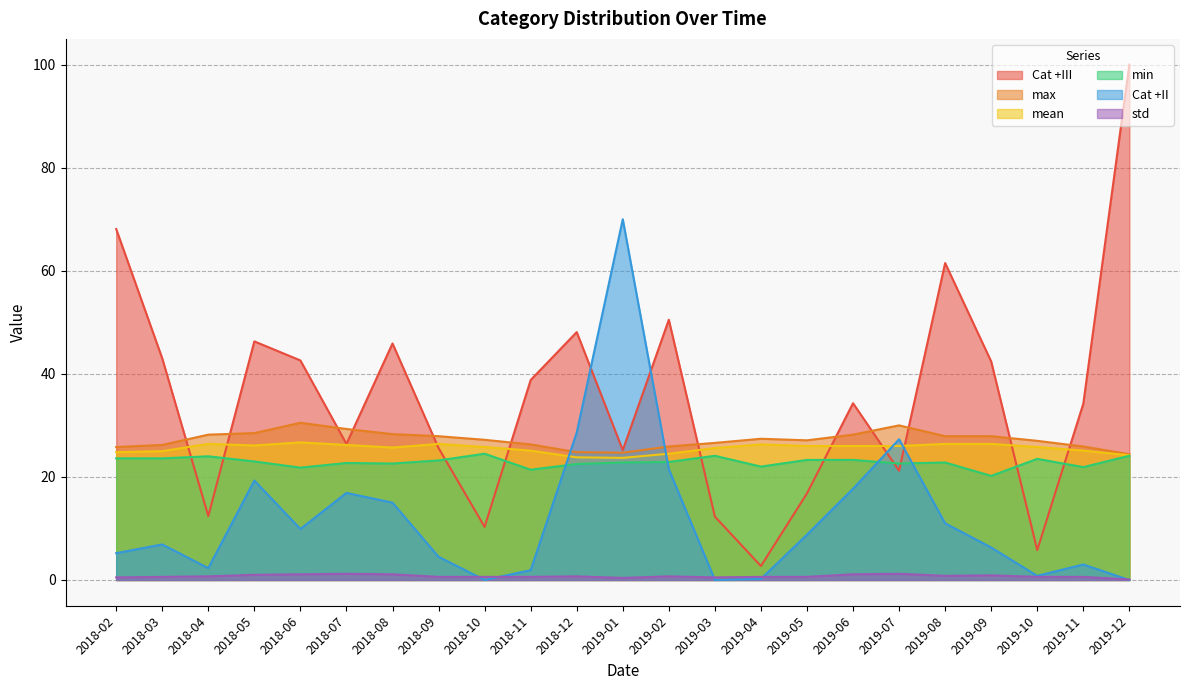

Reading left to right, transcribe all the data shown in this chart.

Cat +III: 2018-02=68.1	2018-03=43.0	2018-04=12.4	2018-05=46.3	2018-06=42.6	2018-07=26.4	2018-08=45.9	2018-09=25.6	2018-10=10.3	2018-11=38.8	2018-12=48.1	2019-01=25.2	2019-02=50.5	2019-03=12.3	2019-04=2.7	2019-05=16.8	2019-06=34.3	2019-07=21.2	2019-08=61.5	2019-09=42.4	2019-10=5.8	2019-11=34.2	2019-12=100.0
max: 2018-02=25.8	2018-03=26.2	2018-04=28.2	2018-05=28.5	2018-06=30.5	2018-07=29.3	2018-08=28.3	2018-09=27.9	2018-10=27.2	2018-11=26.3	2018-12=24.8	2019-01=24.7	2019-02=25.9	2019-03=26.6	2019-04=27.4	2019-05=27.1	2019-06=28.2	2019-07=30.0	2019-08=27.9	2019-09=27.9	2019-10=27.0	2019-11=25.9	2019-12=24.4
mean: 2018-02=24.8	2018-03=25.0	2018-04=26.4	2018-05=26.1	2018-06=26.7	2018-07=26.2	2018-08=25.7	2018-09=26.4	2018-10=25.8	2018-11=25.1	2018-12=23.8	2019-01=23.7	2019-02=24.5	2019-03=25.6	2019-04=26.3	2019-05=26.0	2019-06=26.0	2019-07=26.0	2019-08=26.4	2019-09=26.4	2019-10=25.8	2019-11=25.1	2019-12=24.2
min: 2018-02=23.6	2018-03=23.6	2018-04=24.0	2018-05=23.0	2018-06=21.8	2018-07=22.7	2018-08=22.6	2018-09=23.2	2018-10=24.5	2018-11=21.4	2018-12=22.5	2019-01=22.8	2019-02=22.9	2019-03=24.1	2019-04=22.0	2019-05=23.3	2019-06=23.3	2019-07=22.6	2019-08=22.8	2019-09=20.2	2019-10=23.5	2019-11=21.9	2019-12=24.1
Cat +II: 2018-02=5.2	2018-03=6.9	2018-04=2.3	2018-05=19.3	2018-06=9.9	2018-07=16.9	2018-08=15.0	2018-09=4.5	2018-10=0.0	2018-11=1.9	2018-12=28.6	2019-01=70.0	2019-02=21.5	2019-03=0.0	2019-04=0.2	2019-05=8.8	2019-06=17.7	2019-07=27.3	2019-08=11.0	2019-09=6.3	2019-10=0.8	2019-11=3.0	2019-12=0.0
std: 2018-02=0.5	2018-03=0.6	2018-04=0.7	2018-05=1.0	2018-06=1.1	2018-07=1.2	2018-08=1.1	2018-09=0.6	2018-10=0.6	2018-11=0.6	2018-12=0.7	2019-01=0.4	2019-02=0.7	2019-03=0.5	2019-04=0.6	2019-05=0.6	2019-06=1.1	2019-07=1.2	2019-08=0.8	2019-09=0.9	2019-10=0.6	2019-11=0.6	2019-12=0.1